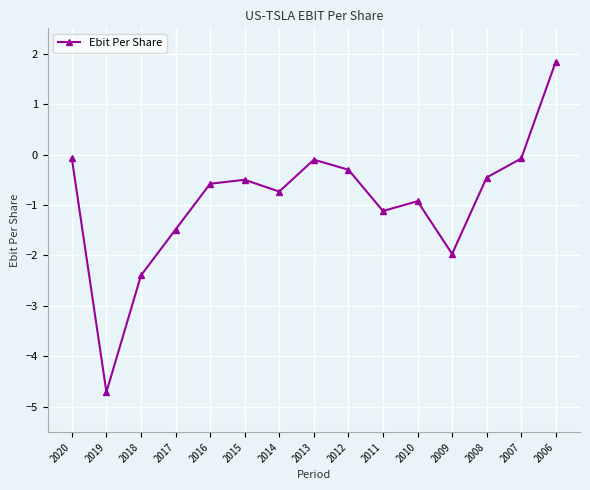

At which category does the chart reach its minimum across all series?

2019